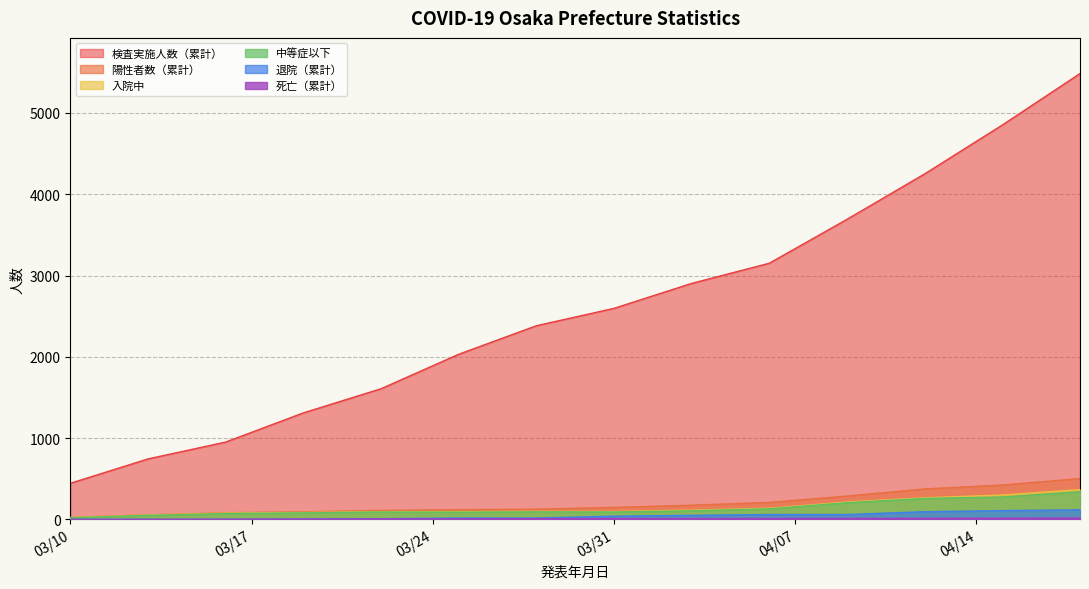

Does the chart have visible grid lines?

Yes